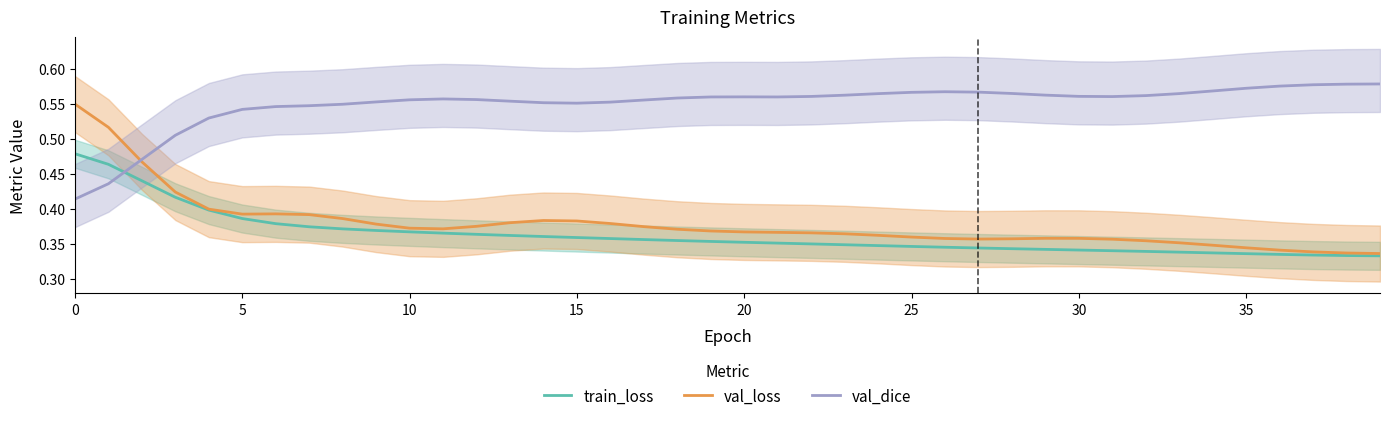

The val_loss series shows 0.2 at 24. True or false?

False